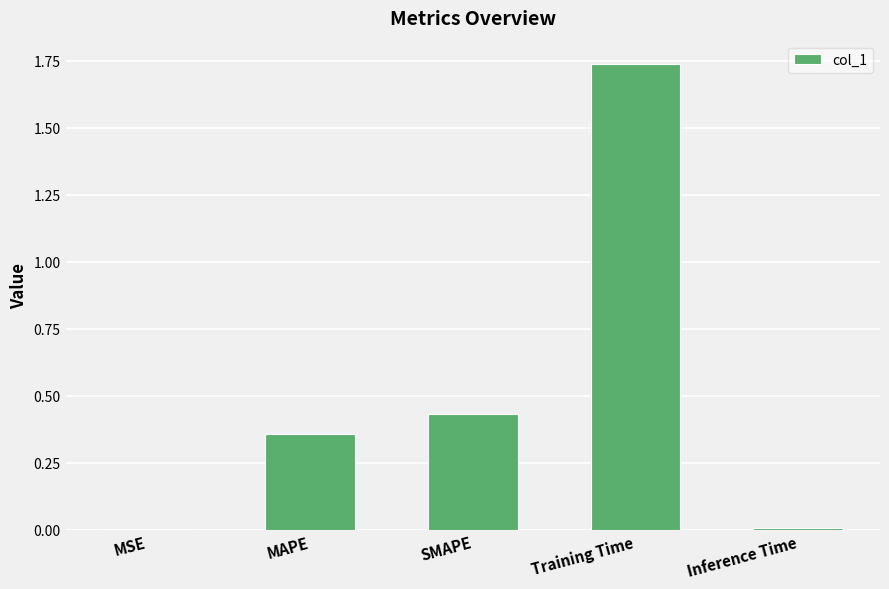

The value at SMAPE is 0.8. True or false?

False